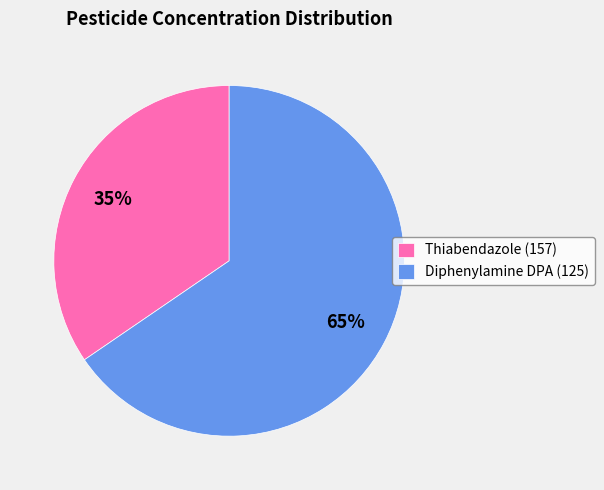

How many slices are in this pie chart?

2